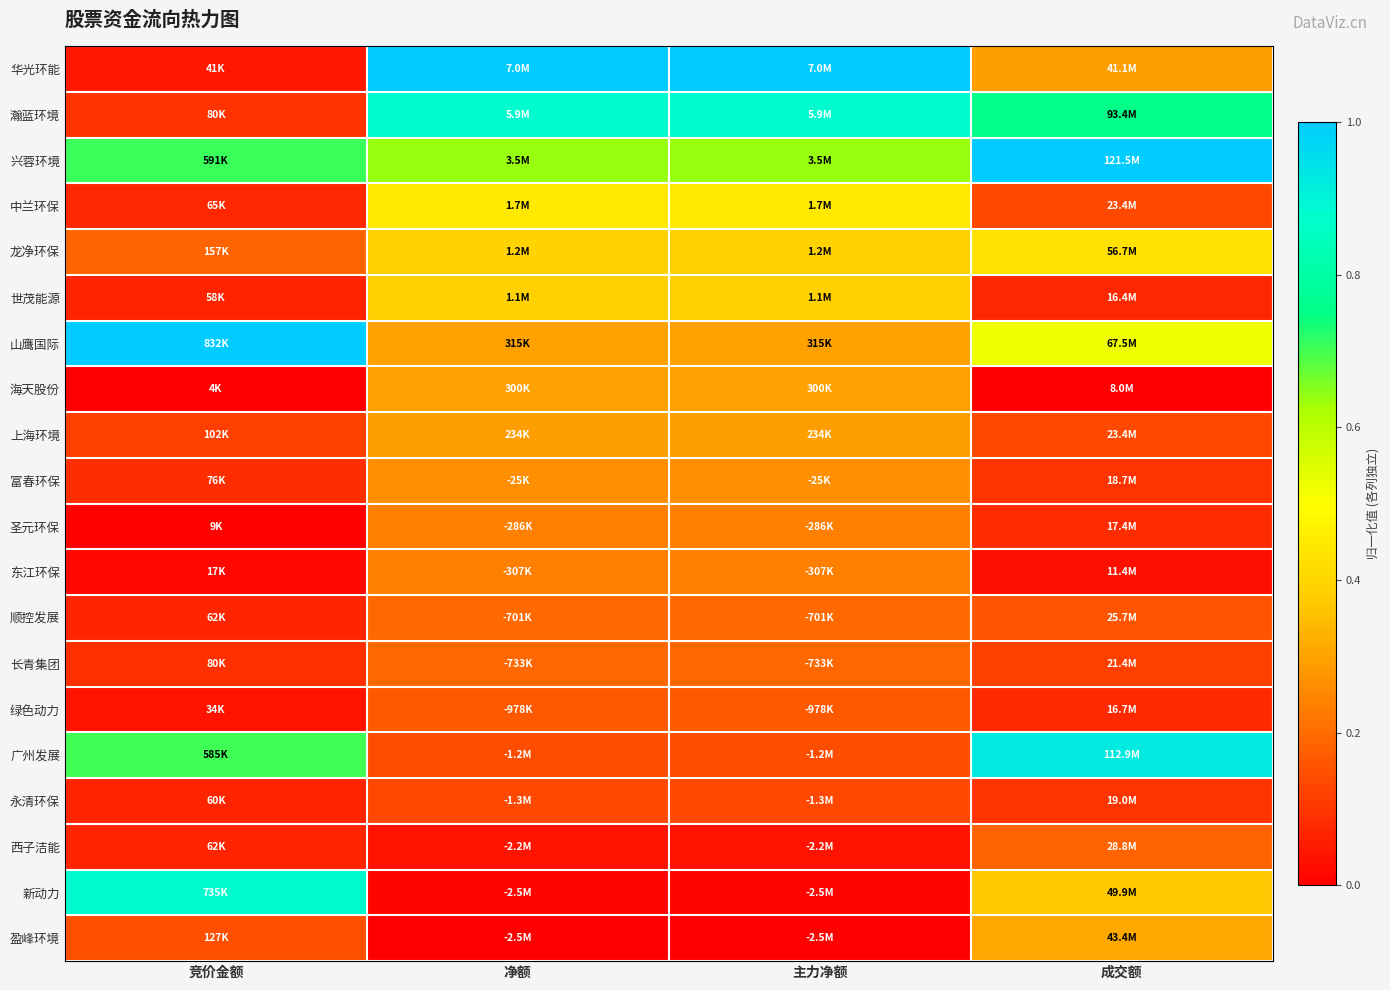

Which has a higher value, 主力净额 or 成交额?

主力净额